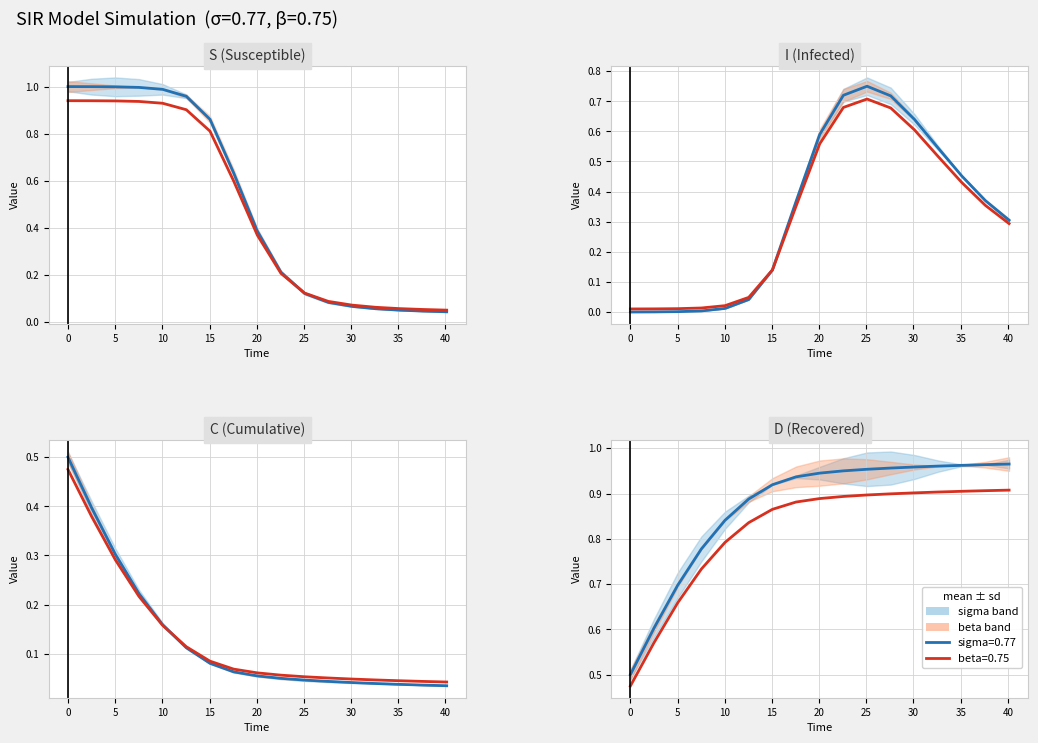

What is the maximum value shown in the chart?

1.0